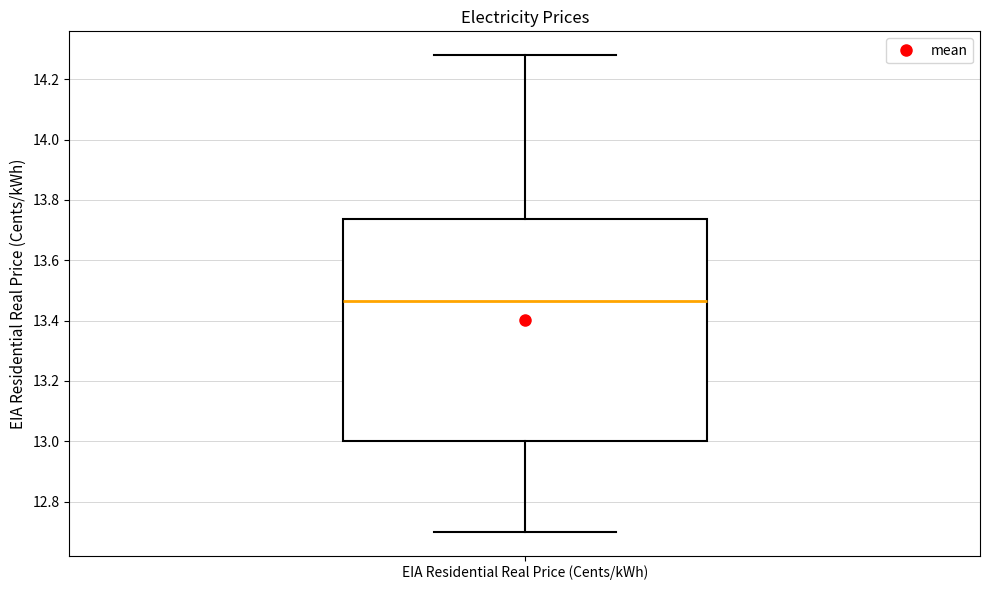

Read this box plot against the y-axis: the position of the median line, the range covered by the box, and the ends of both whiskers. The values are not printed on the chart, so give them approximately, as read against the axis.

median 13.46, box 13.00 to 13.74, whiskers 12.70 to 14.28